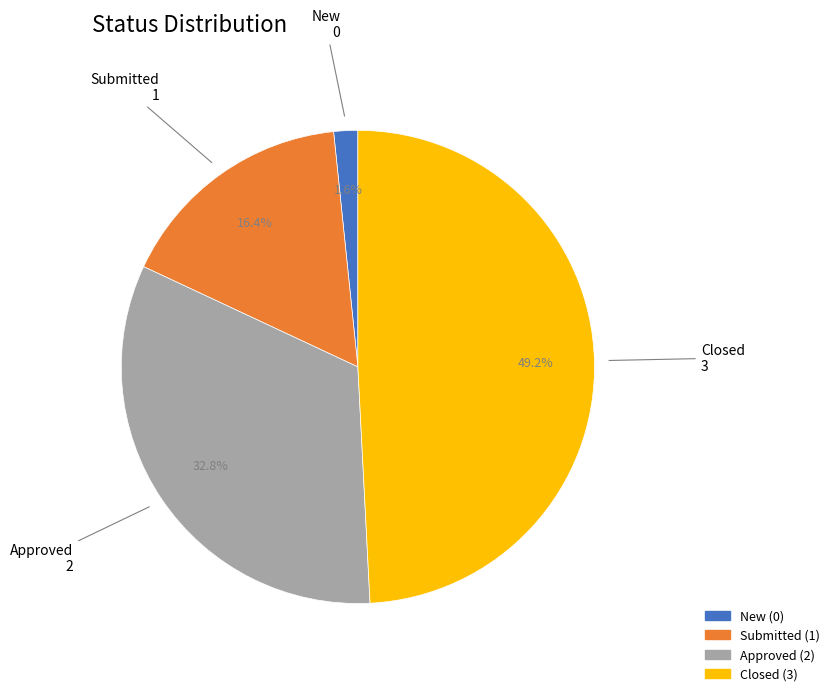

Is the sum of Submitted and Closed greater than half?

Yes